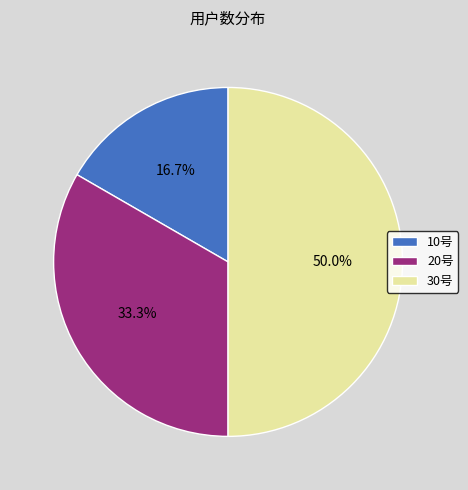

How much of the chart is everything except 10号?

83.3%